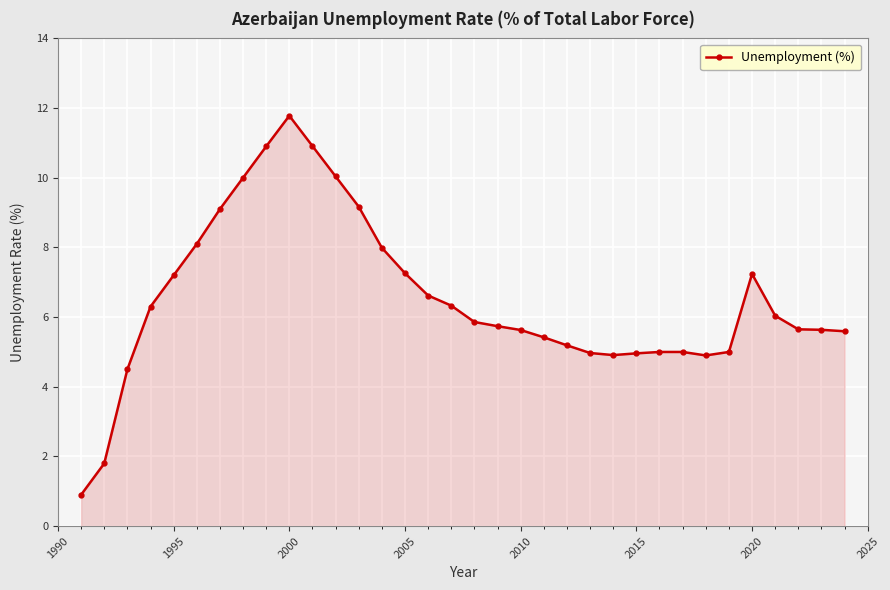

What is the sum of all values?

221.6